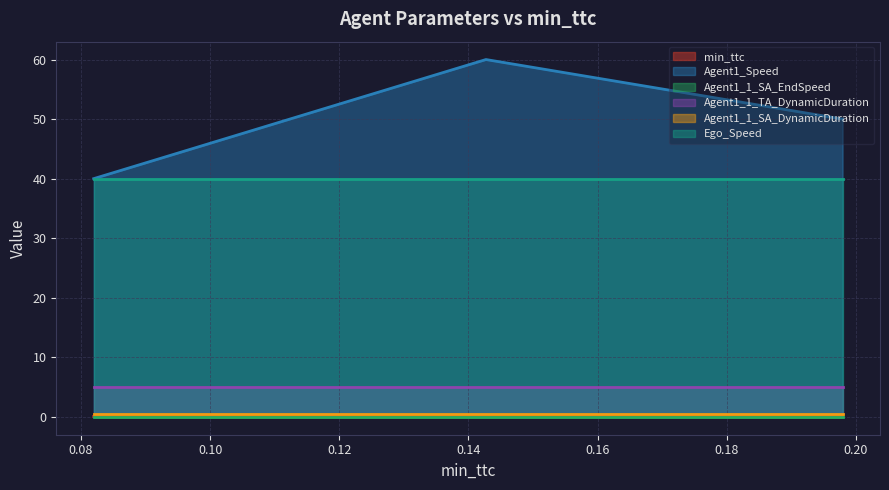

List the series in order of their peak value, lowest first.

Agent1_1_SA_EndSpeed, min_ttc, Agent1_1_SA_DynamicDuration, Agent1_1_TA_DynamicDuration, Ego_Speed, Agent1_Speed